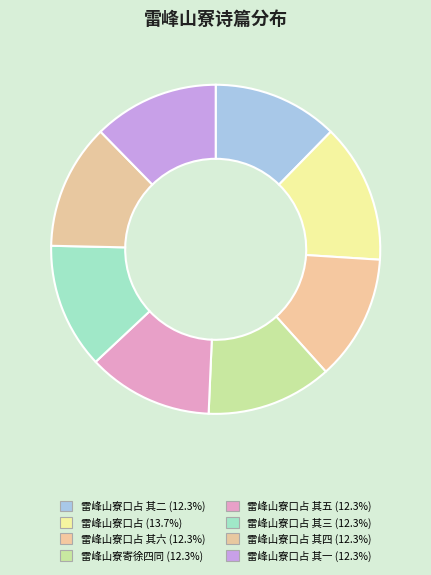

Count the number of slices in the pie.

8